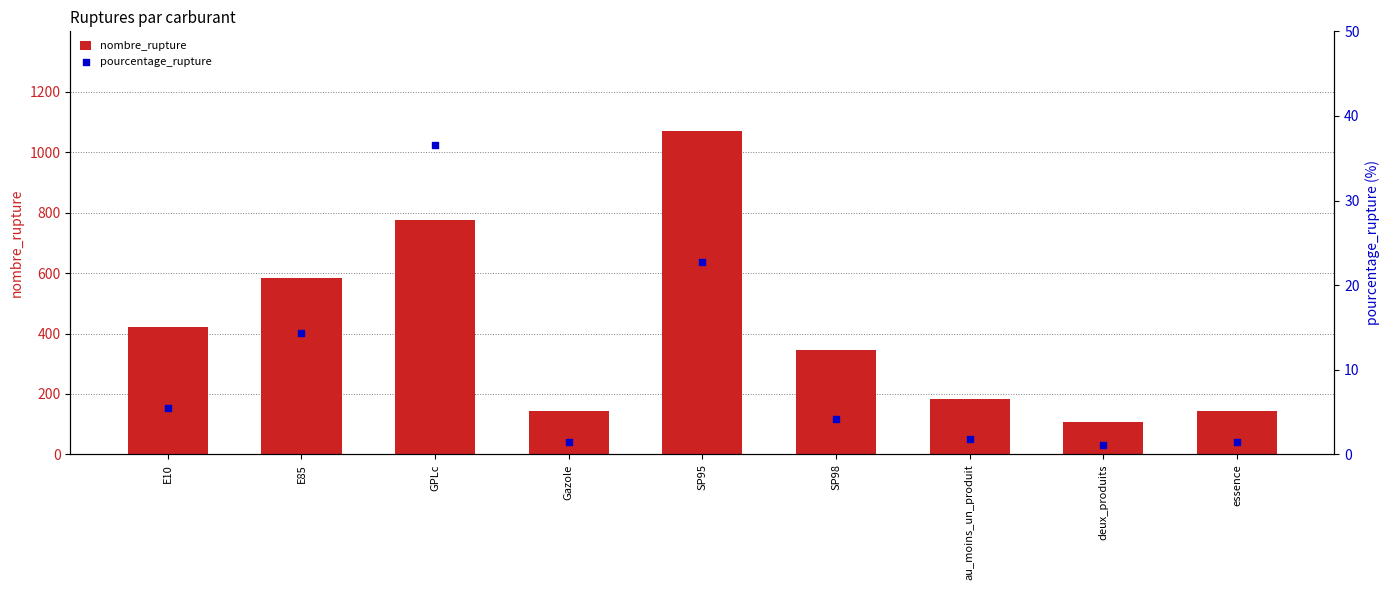

Which series contains the highest Y value?

nombre_rupture